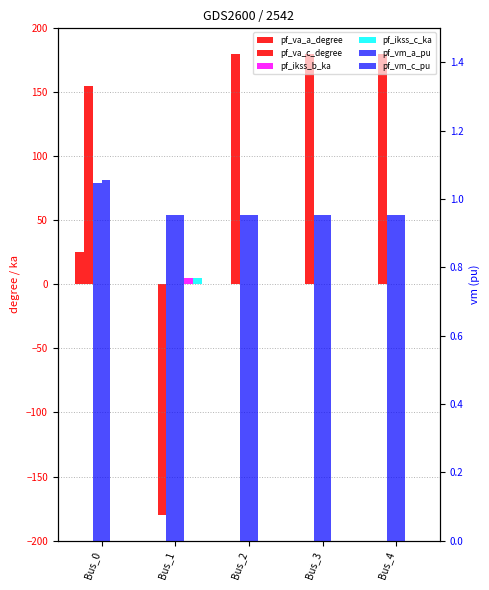

What are all the series names shown in the legend?

pf_va_a_degree, pf_va_c_degree, pf_ikss_b_ka, pf_ikss_c_ka, pf_vm_a_pu, pf_vm_c_pu